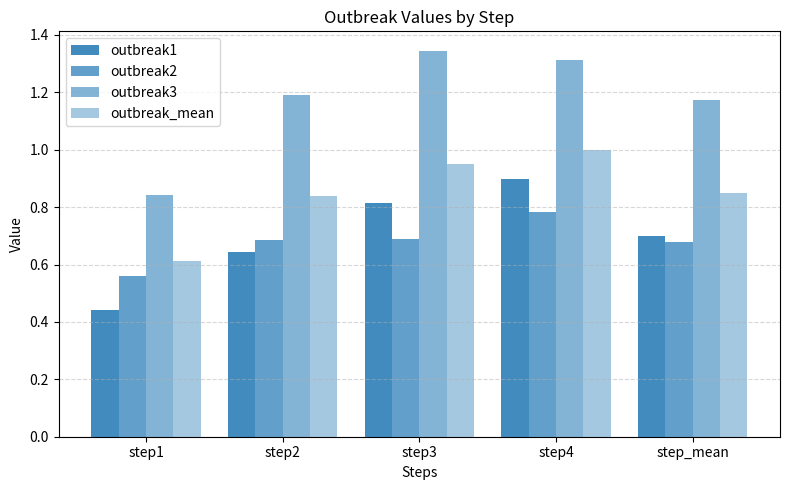

Which category has the lowest value in the outbreak3 series?

step1